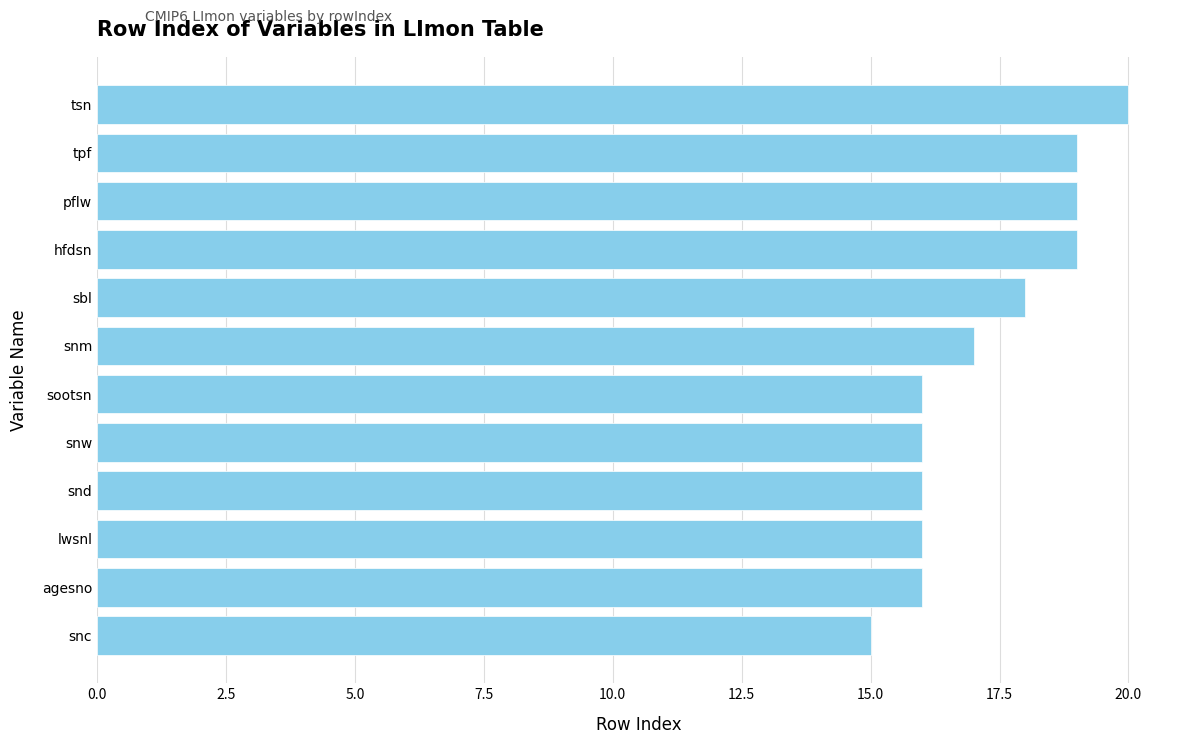

What is the average value?

17